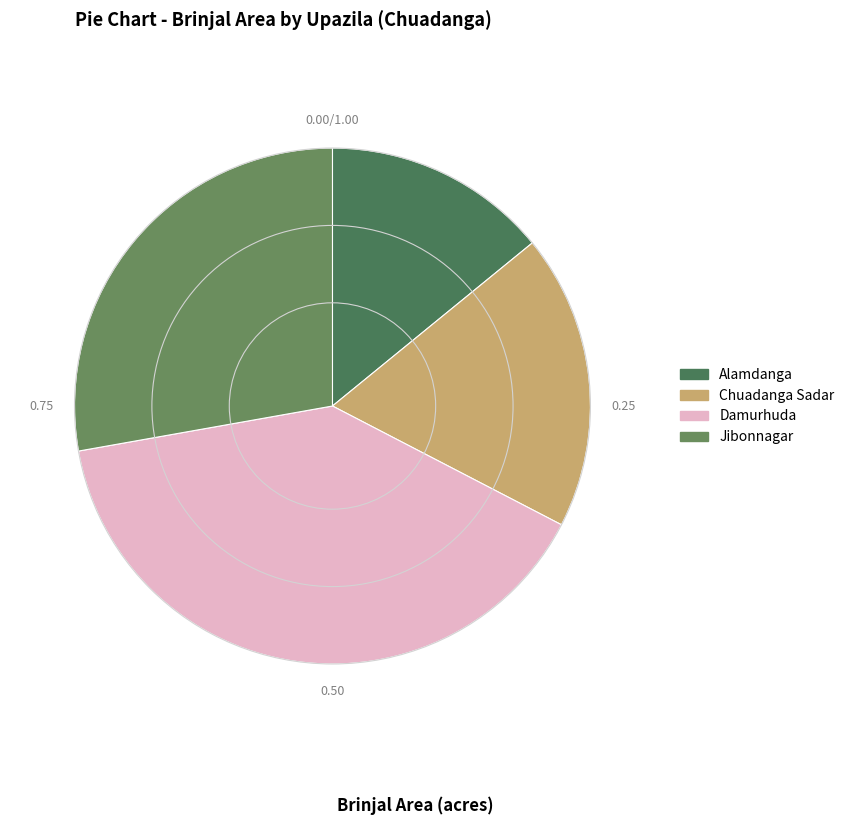

Between Damurhuda and Alamdanga, which is larger?

Damurhuda